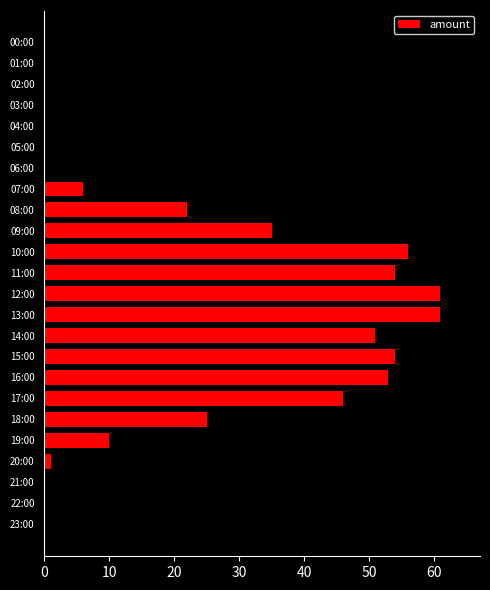

Are the bars grouped side by side (vs. stacked)?

No